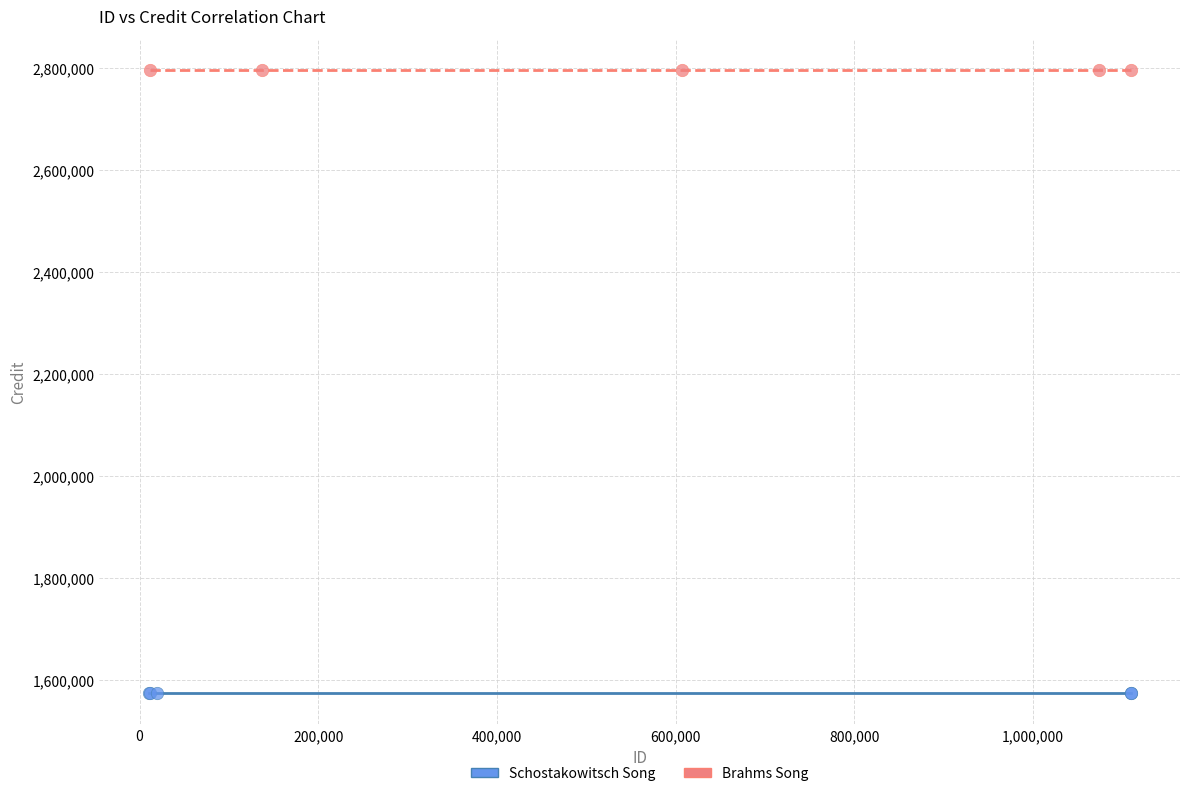

Which series contains the highest Y value?

Brahms Song